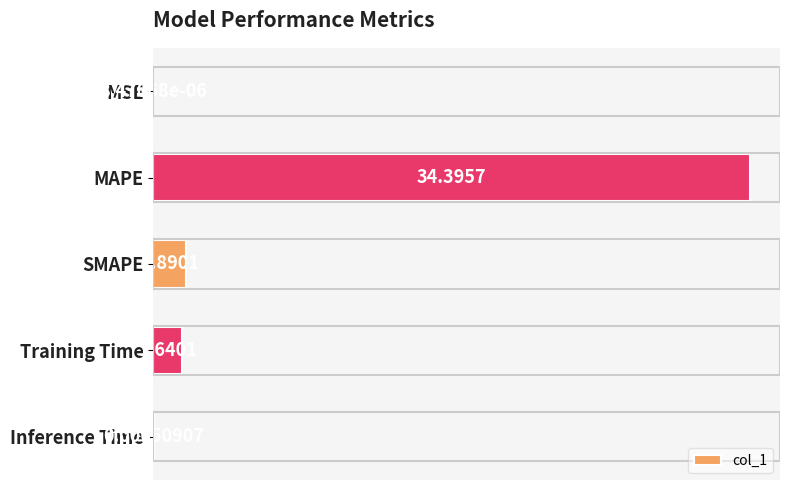

Where is the data nearest to the value 17?

SMAPE